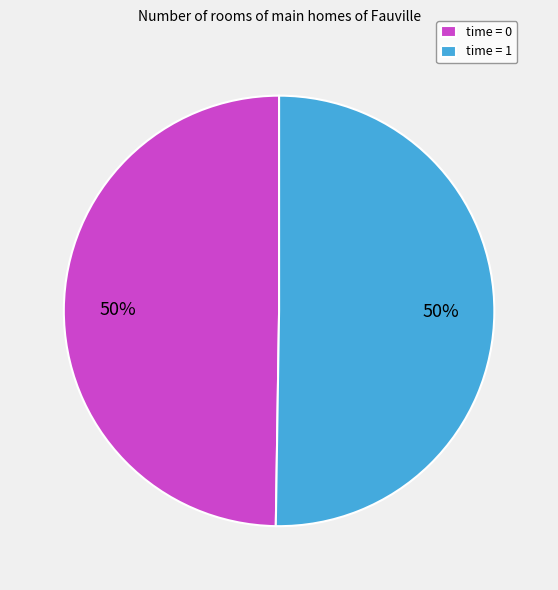

What is the ratio of the value at time = 1 to the value at time = 0?

1.0